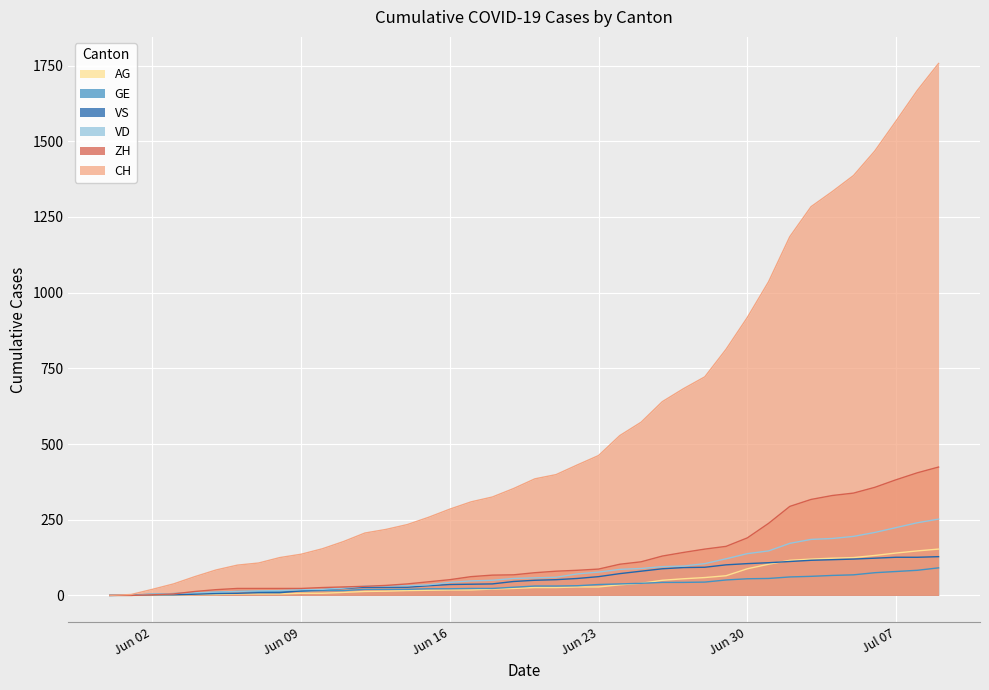

True or false: ZH and AG cross at least once.

False